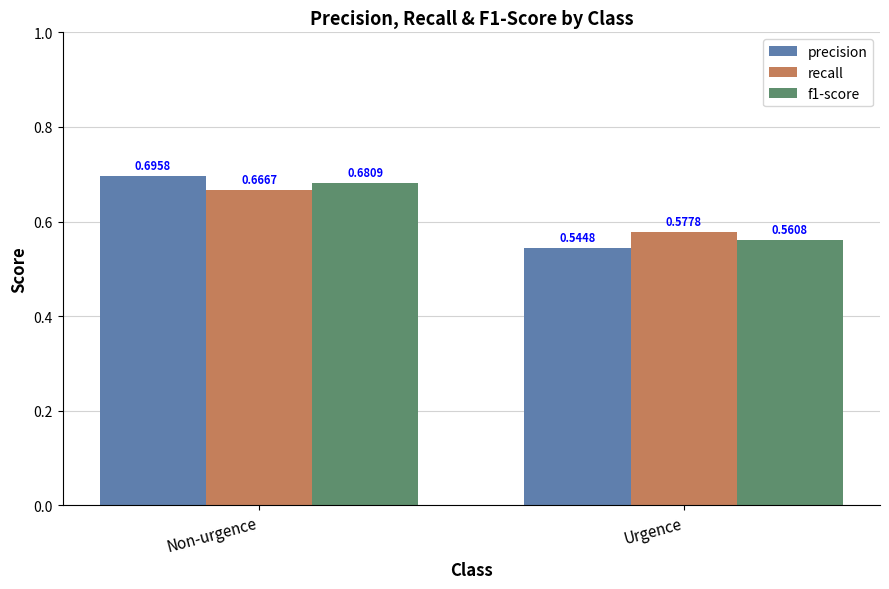

Which series has the widest spread of values?

precision